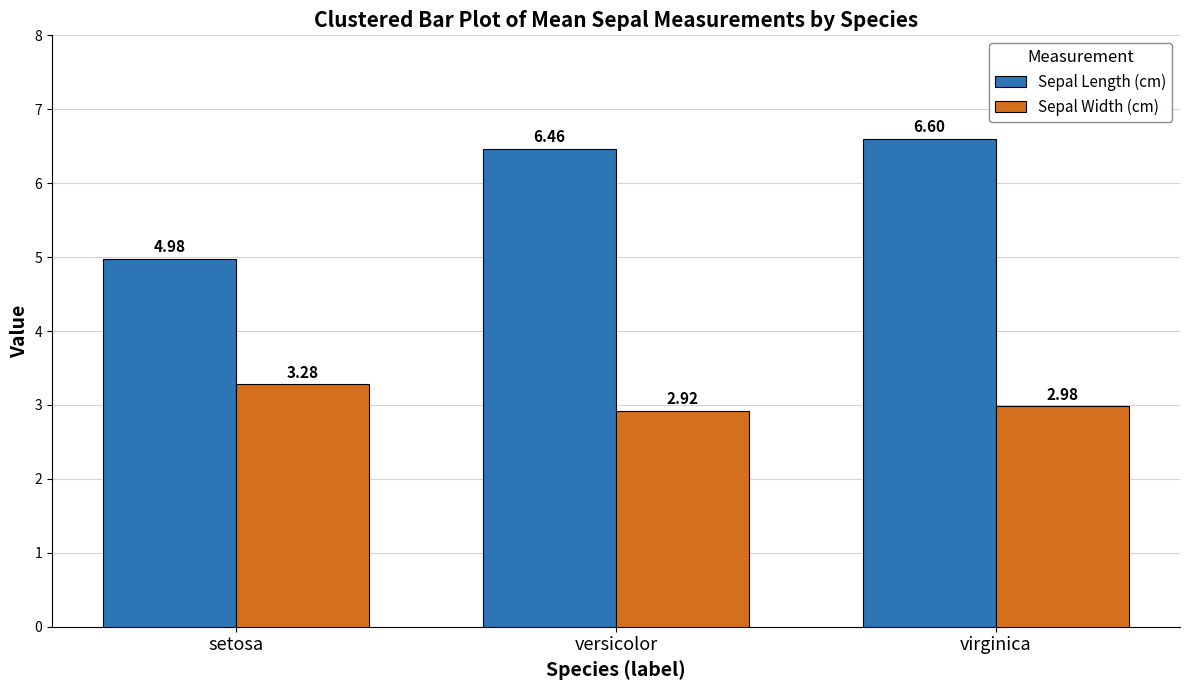

At which label does Sepal Width (cm) reach its peak?

setosa